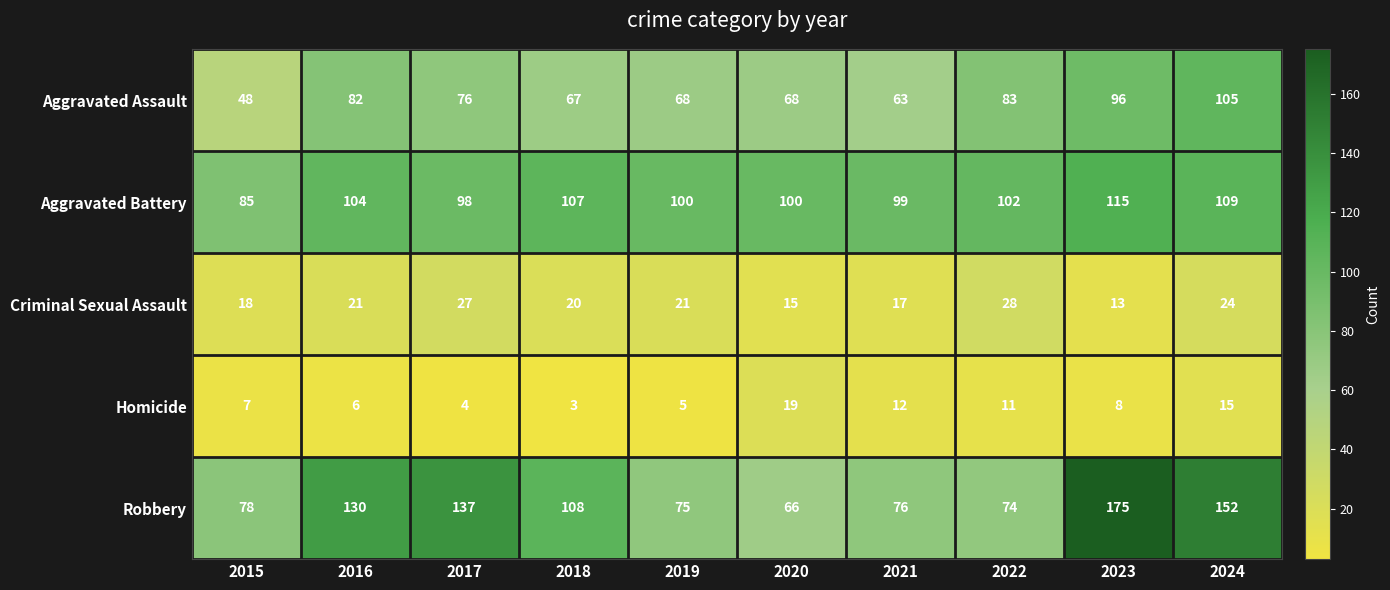

At which category does the chart reach its minimum across all series?

2018